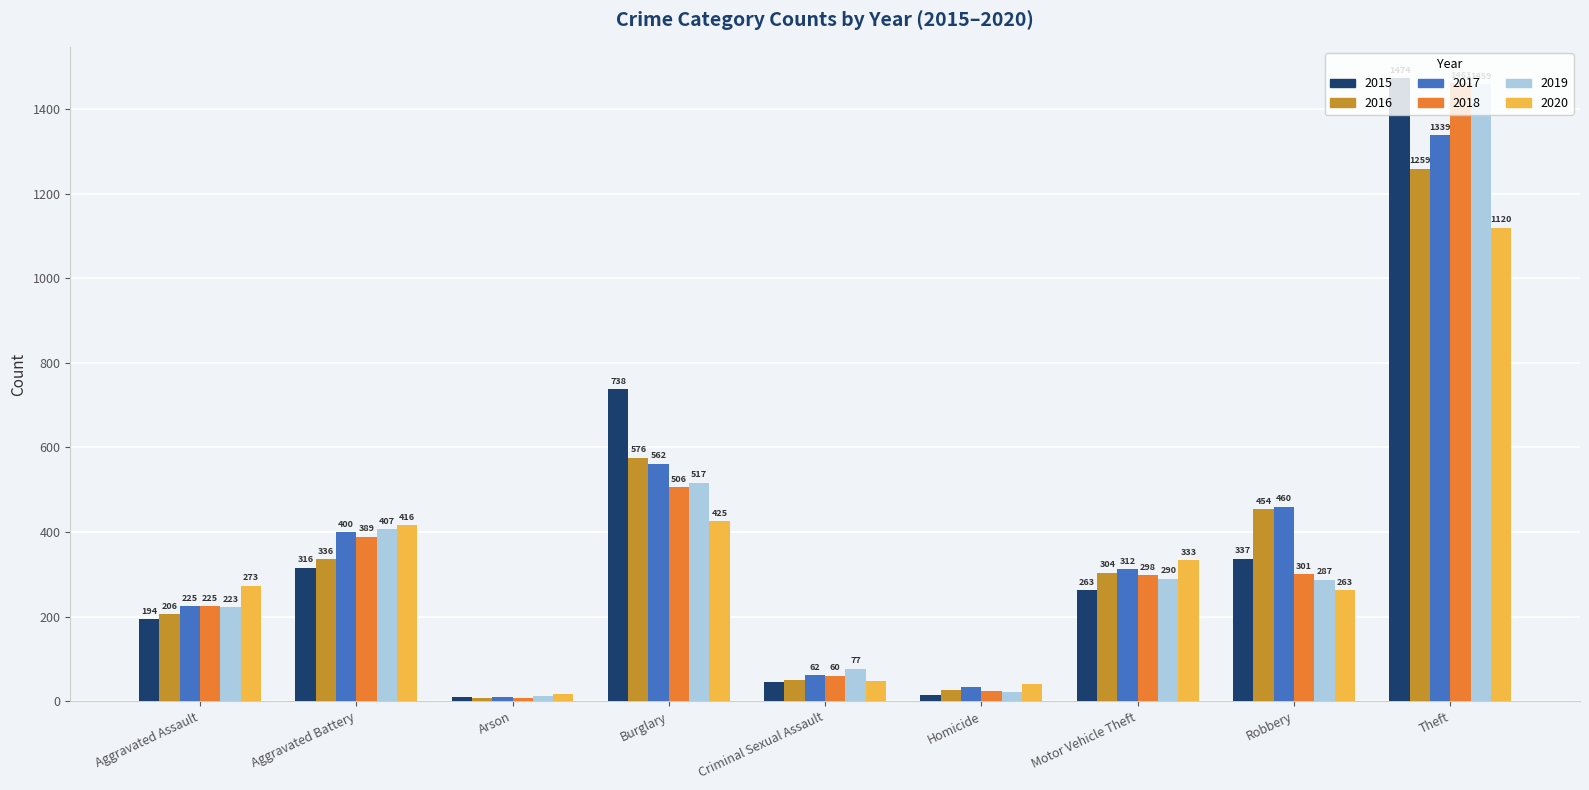

What is the value of the 2018 bar at the 7th from the left?

298